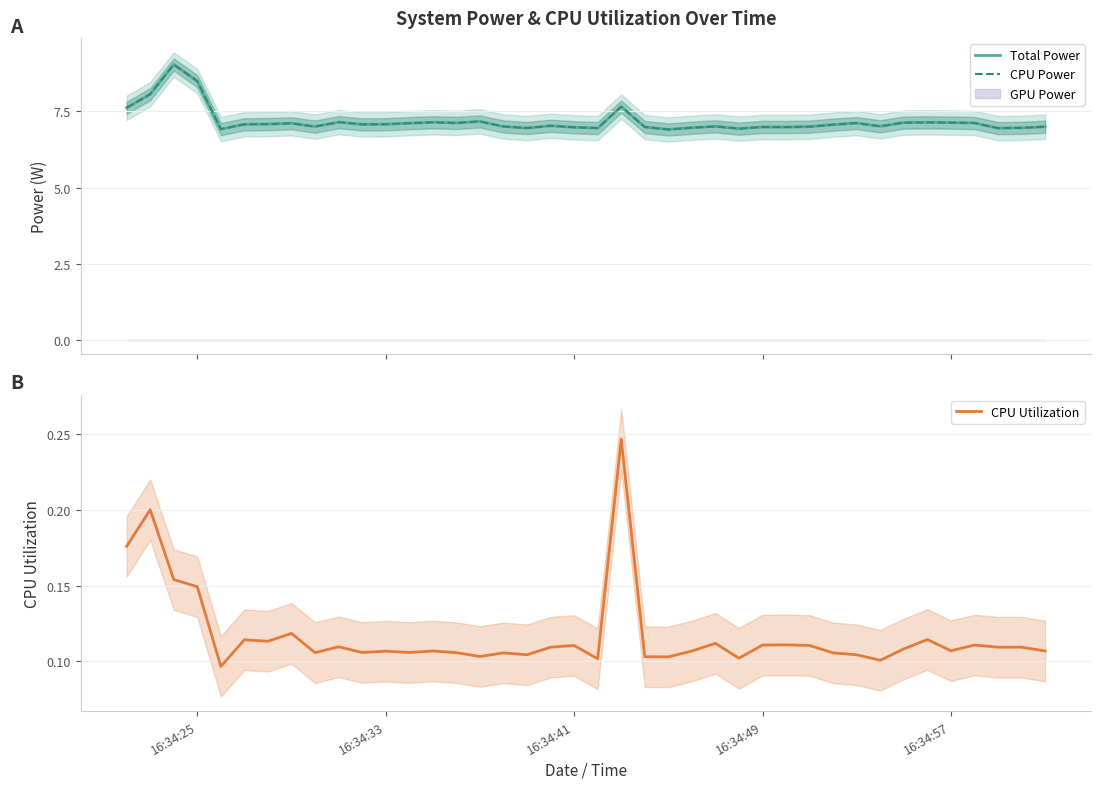

The value of CPU Utilization at 14 is 0.0. True or false?

False